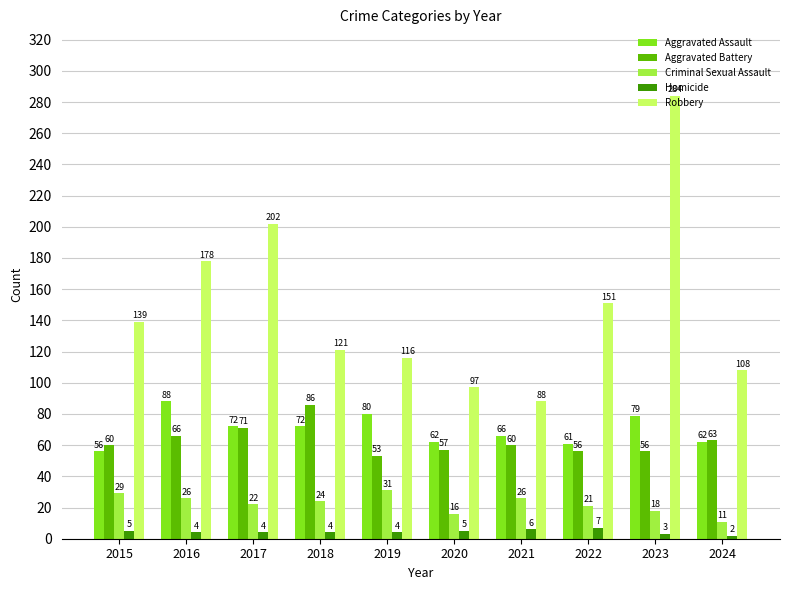

At which category is the sum across all series the highest?

2023